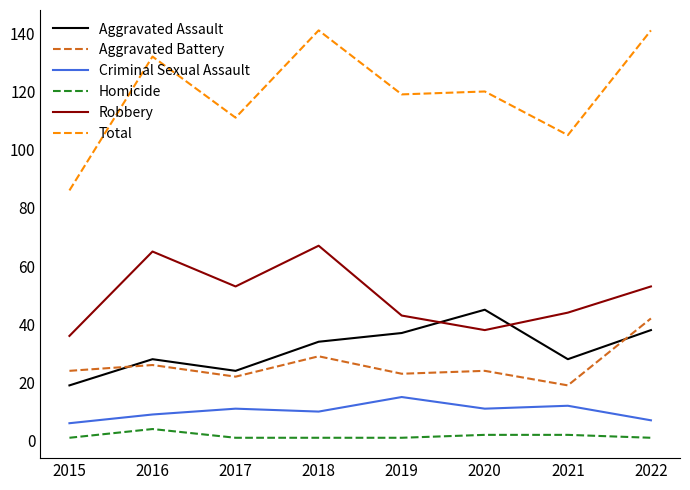

How many distinct data groups are displayed?

6